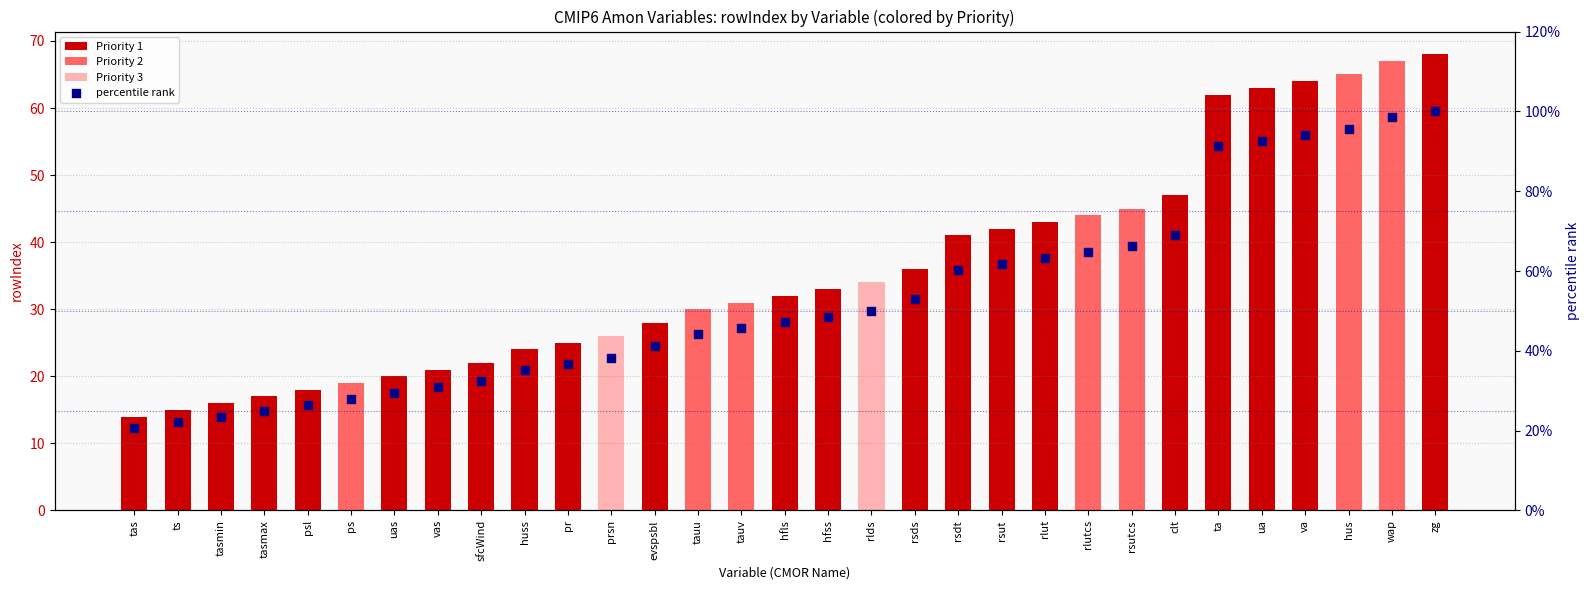

What is the ratio of the value at hfls to the value at zg?

0.5